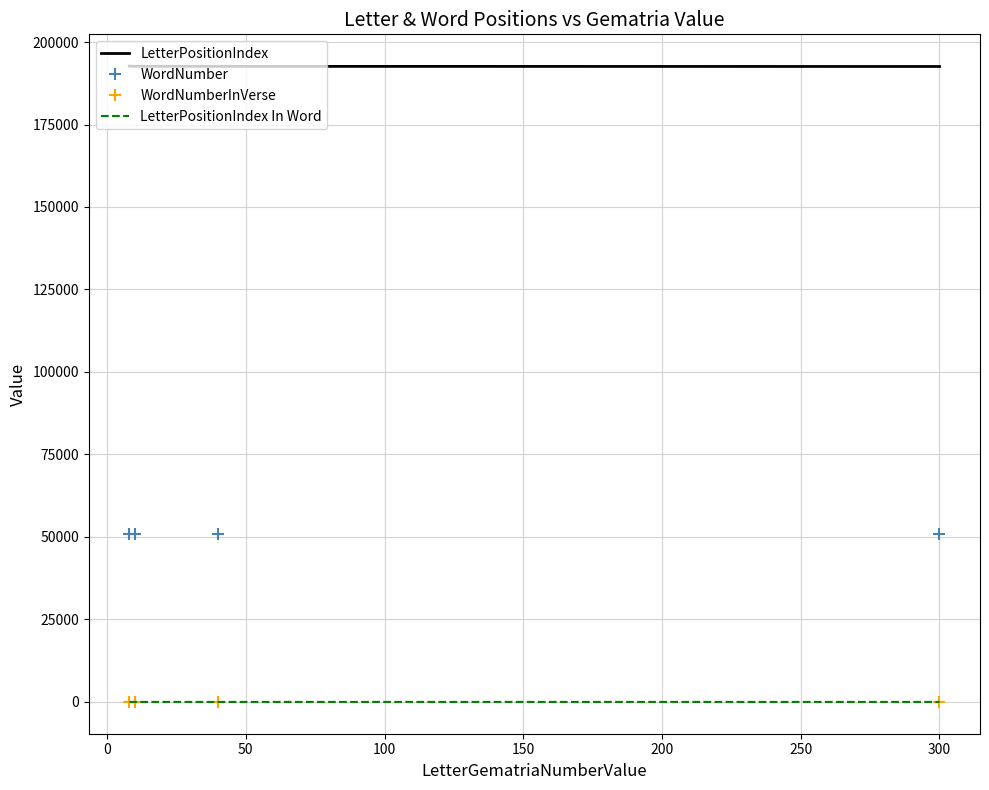

How many WordNumber values are between 50788 and 50809?

3